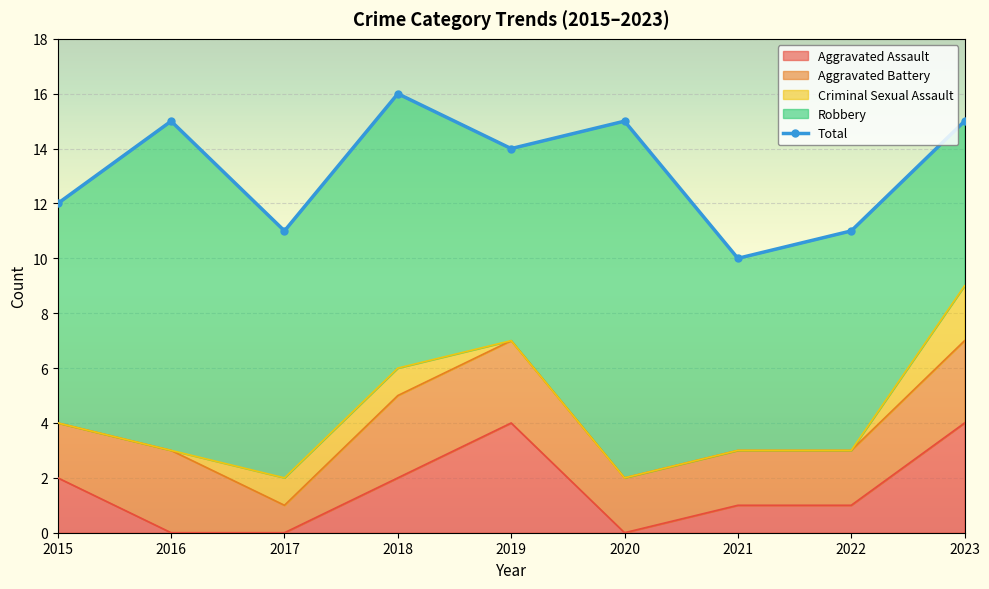

How many values in the Criminal Sexual Assault series exceed 0?

3